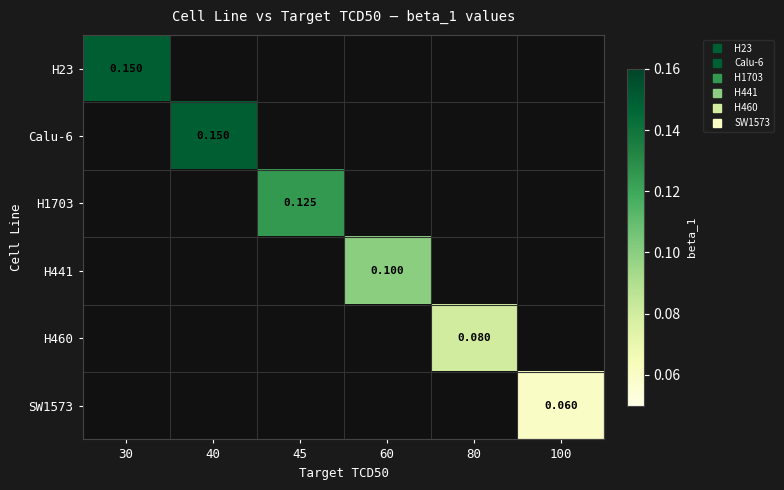

How many values in H460 are above zero?

1